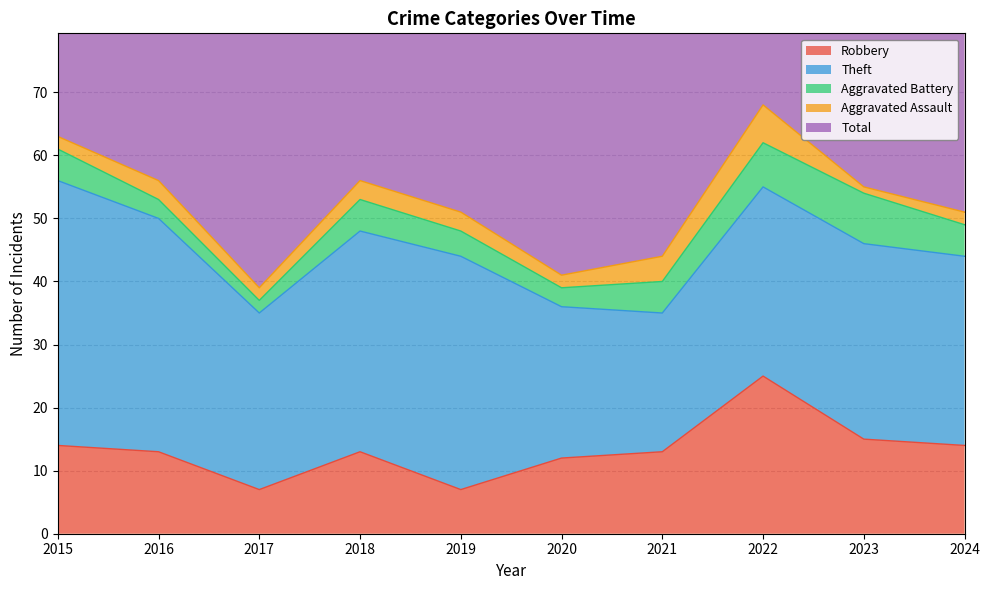

At how many categories does at least one series exceed 44?

7